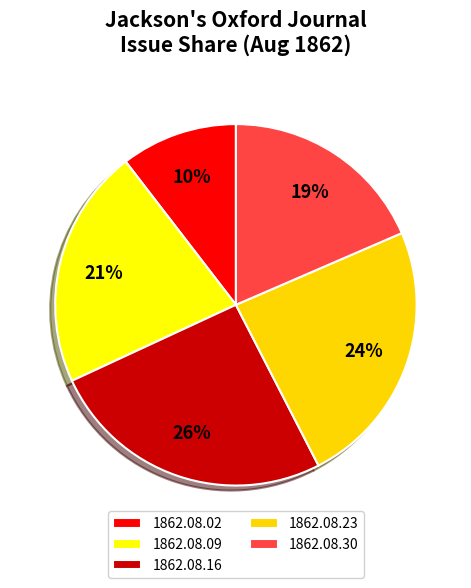

To the nearest percent, what portion does 1862.08.09 represent?

21%